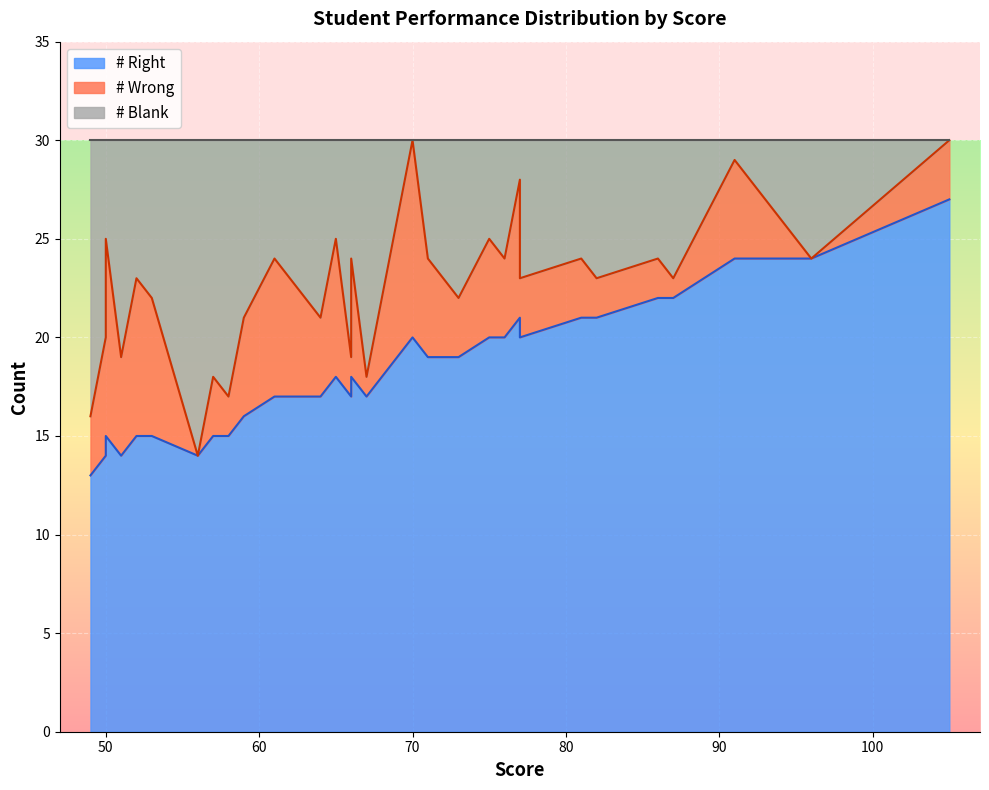

Does the chart display data point markers on the line(s)?

No